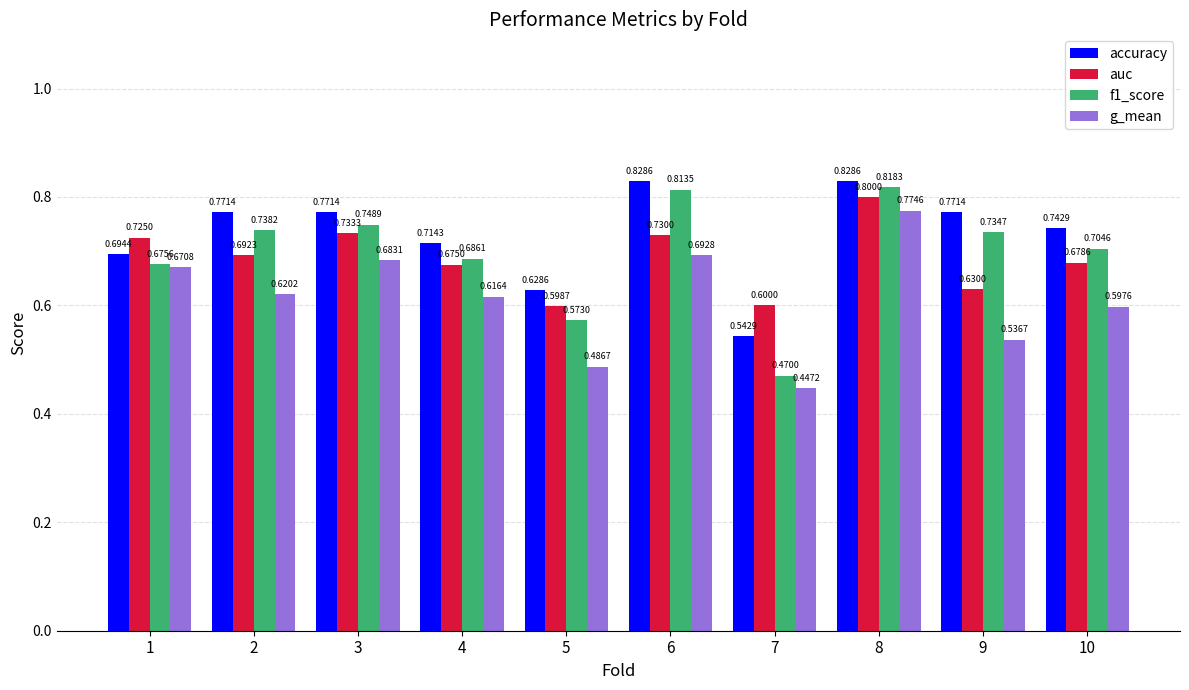

How many bars are there in total?

40